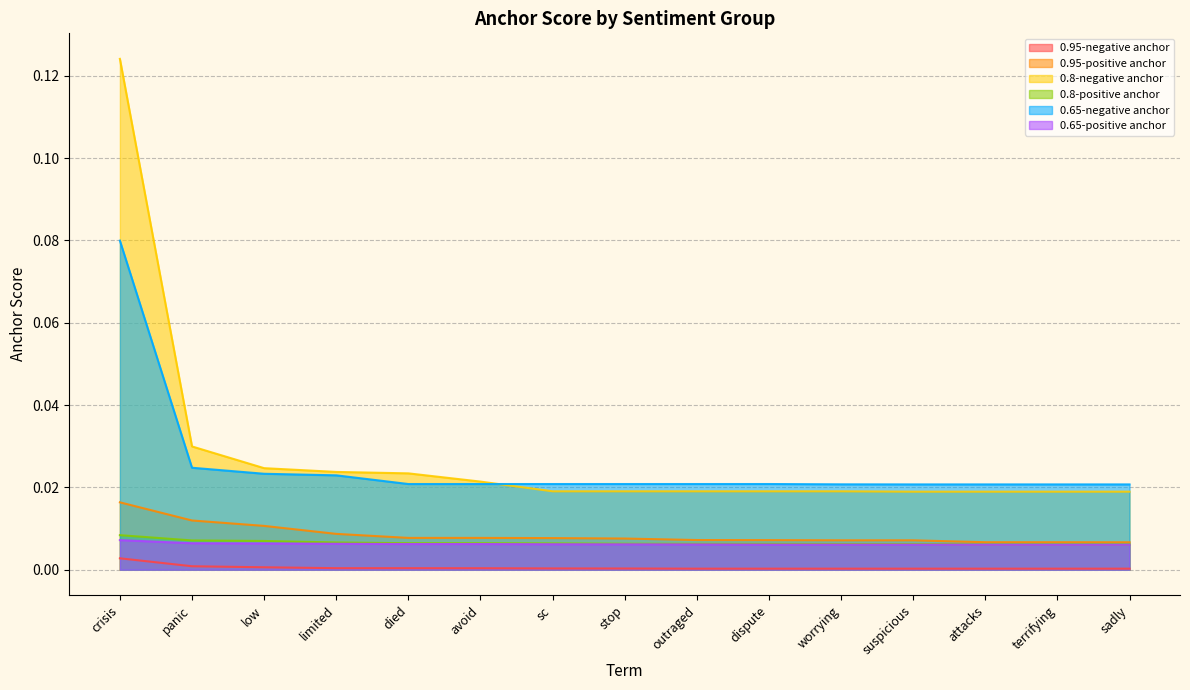

How many distinct data groups are displayed?

6